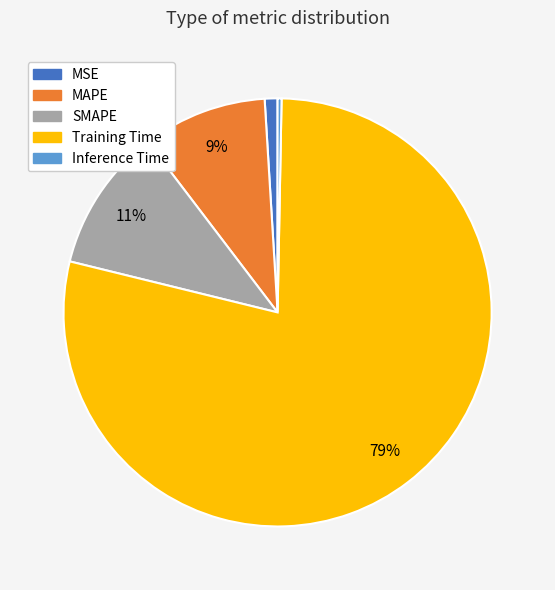

To the nearest percent, what portion does MAPE represent?

9%